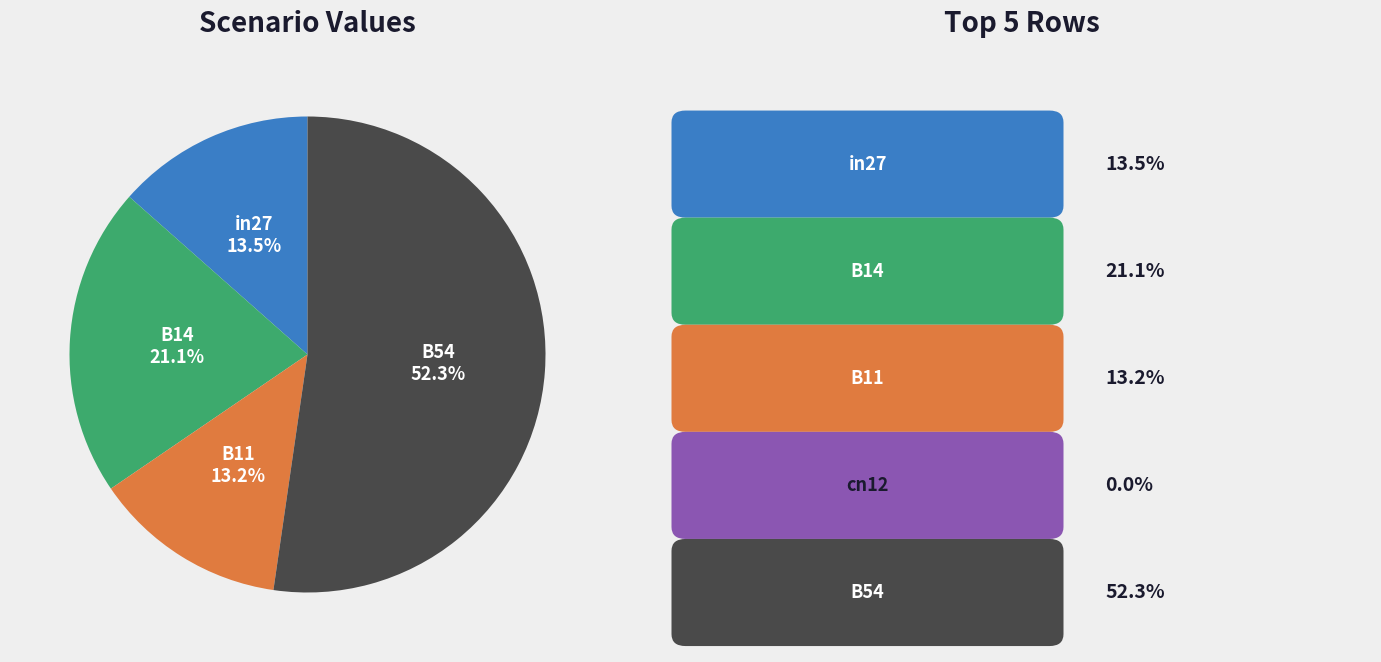

Is there a majority slice in this chart?

Yes